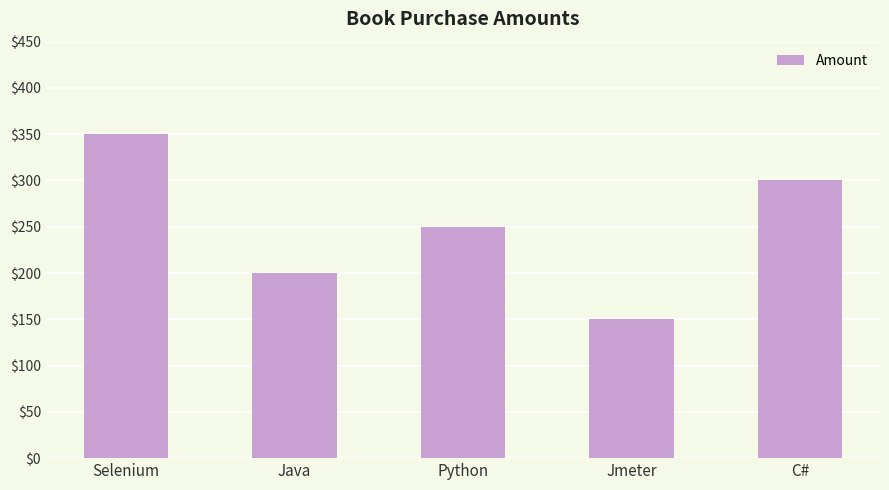

What is the sum of all values?

1250